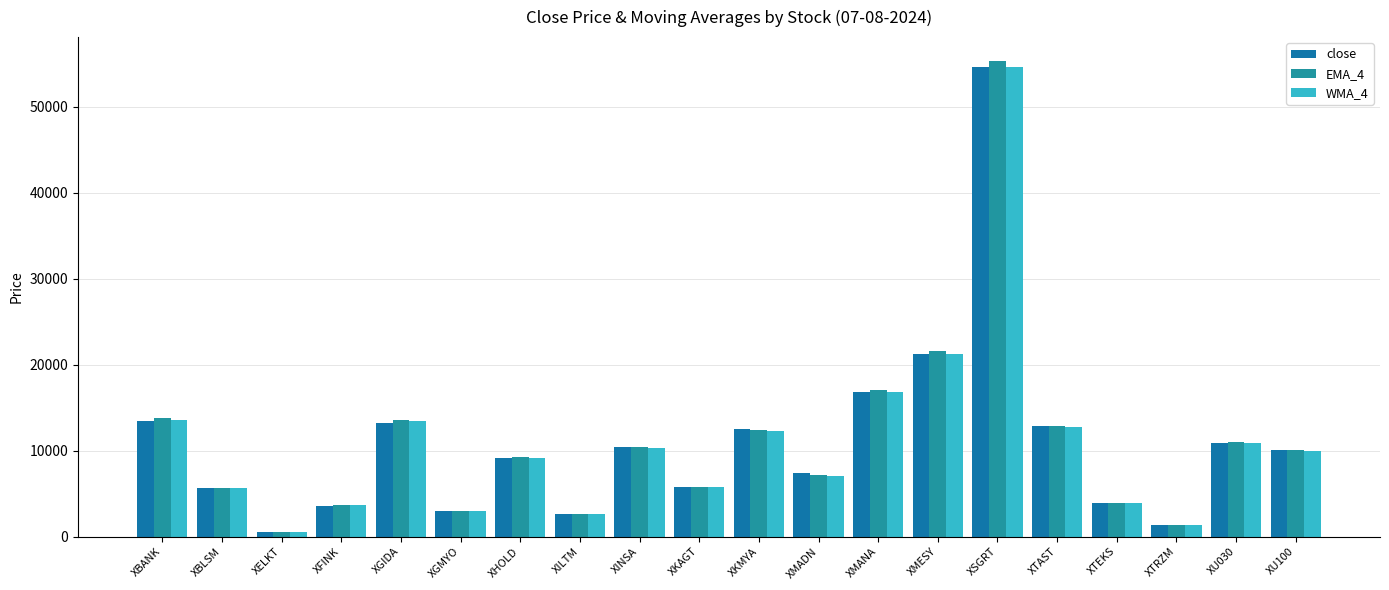

What value does the close series have at XU100?

10024.3